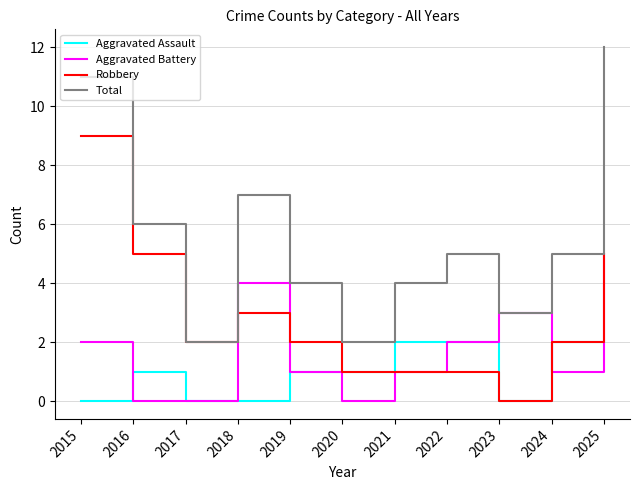

What value does the Aggravated Assault series have at 2024?

2